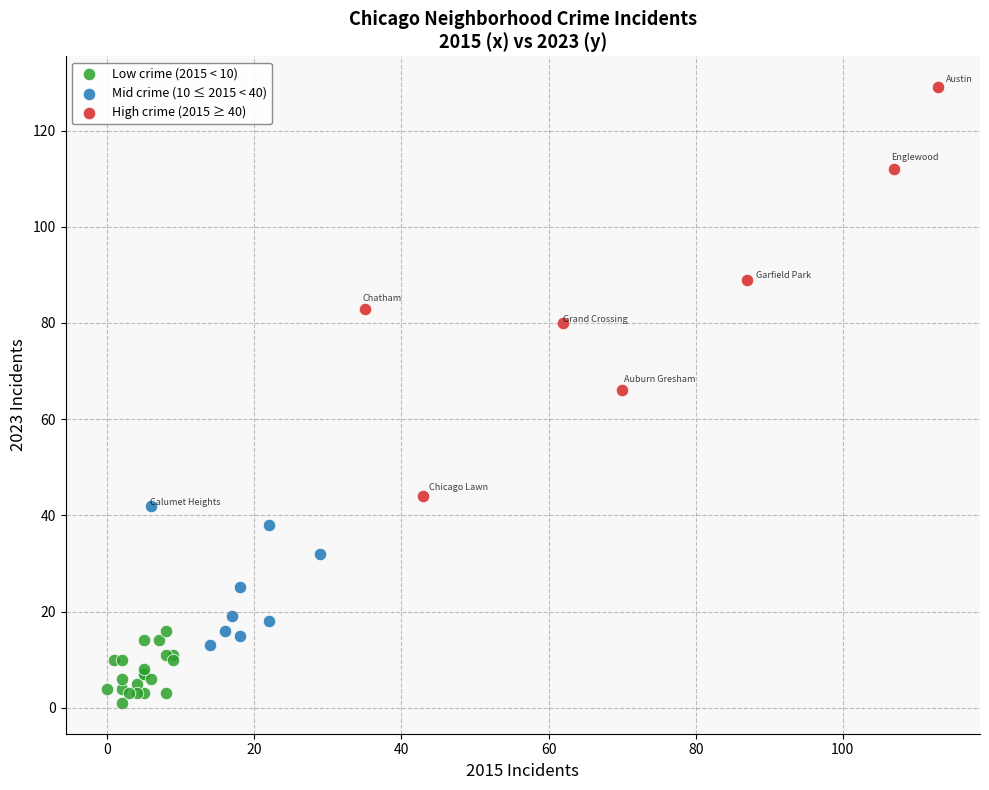

Which series has the largest Y range (max minus min)?

High crime (2015 ≥ 40)